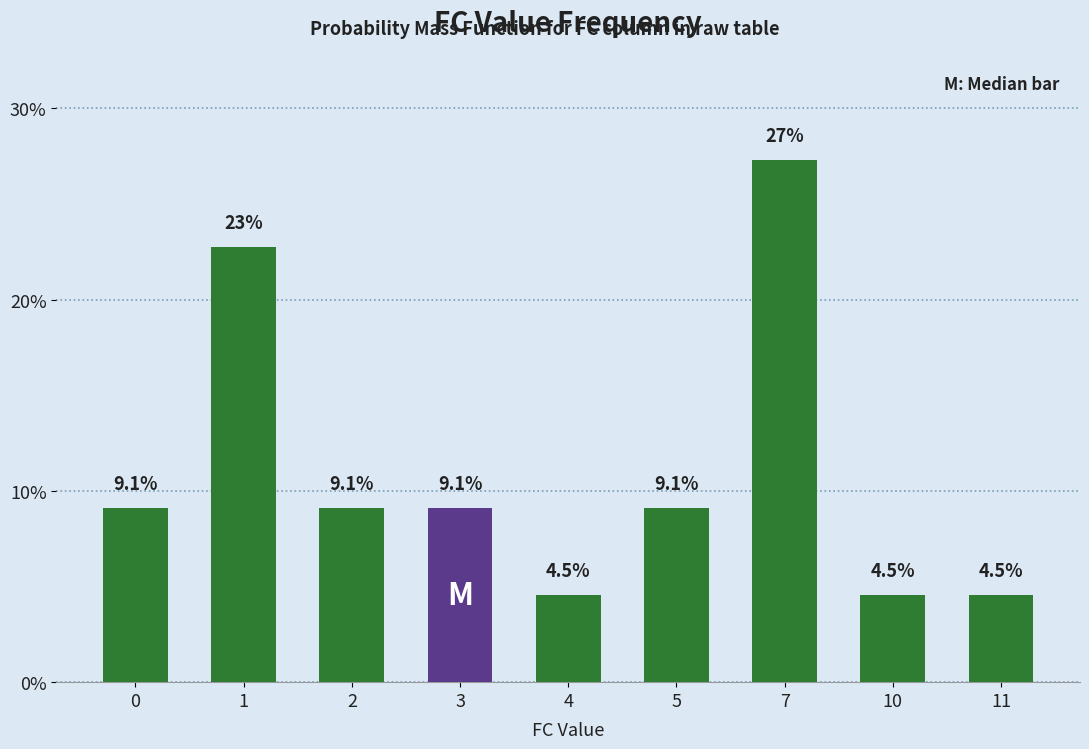

What is the change in value from 3 to 7?

+18.2